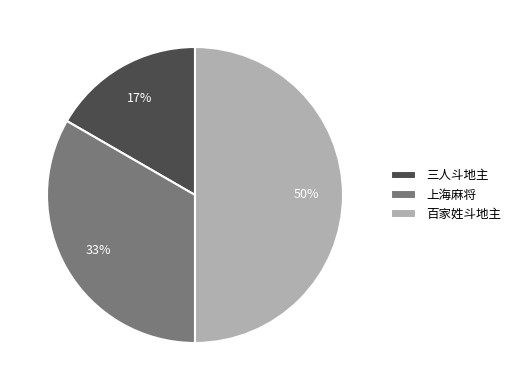

Between 百家姓斗地主 and 三人斗地主, which is larger?

百家姓斗地主